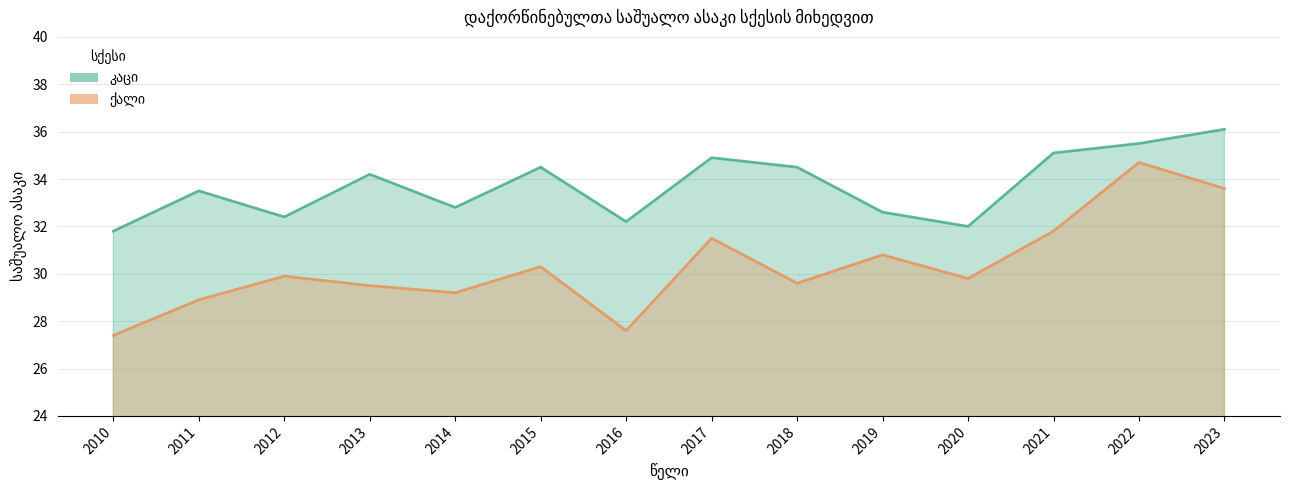

Which label corresponds to the largest value in the chart?

2023